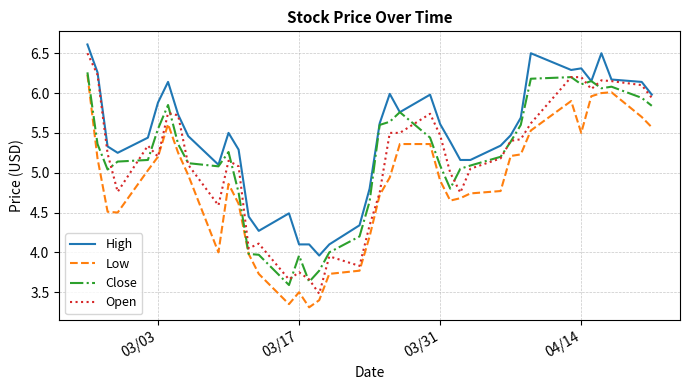

Which series has the largest total across all categories?

High